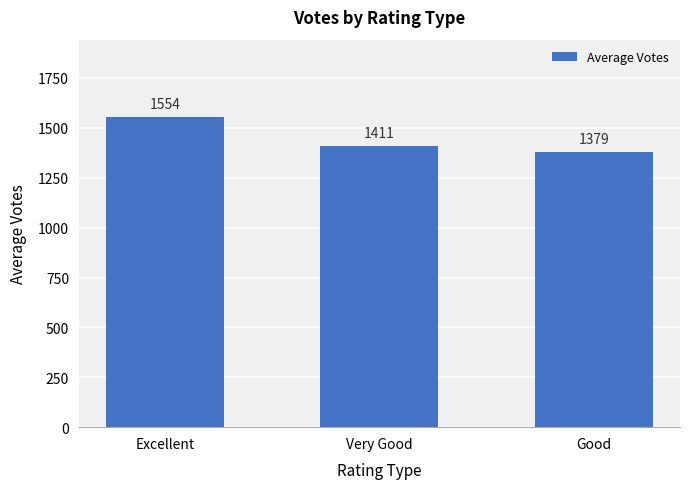

What is the maximum value shown in the chart?

1553.7